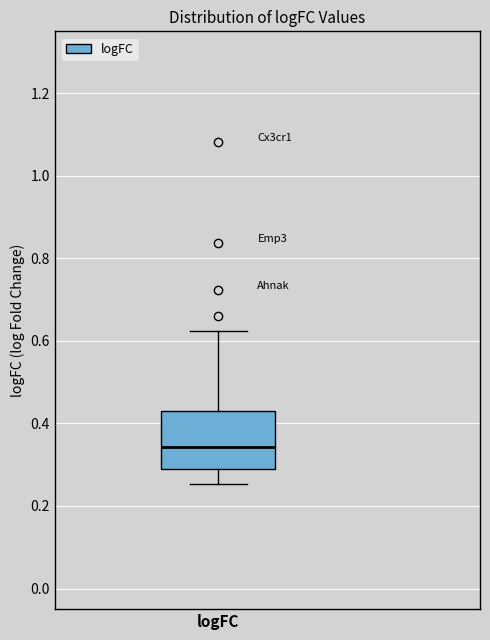

Transcribe this box plot: give where the median line is, the range the box spans, and where the two whiskers end, as read against the y-axis. The values are not printed on the chart, so give them approximately, as read against the axis.

median 0.34, box 0.28 to 0.42, whiskers 0.26 to 0.62